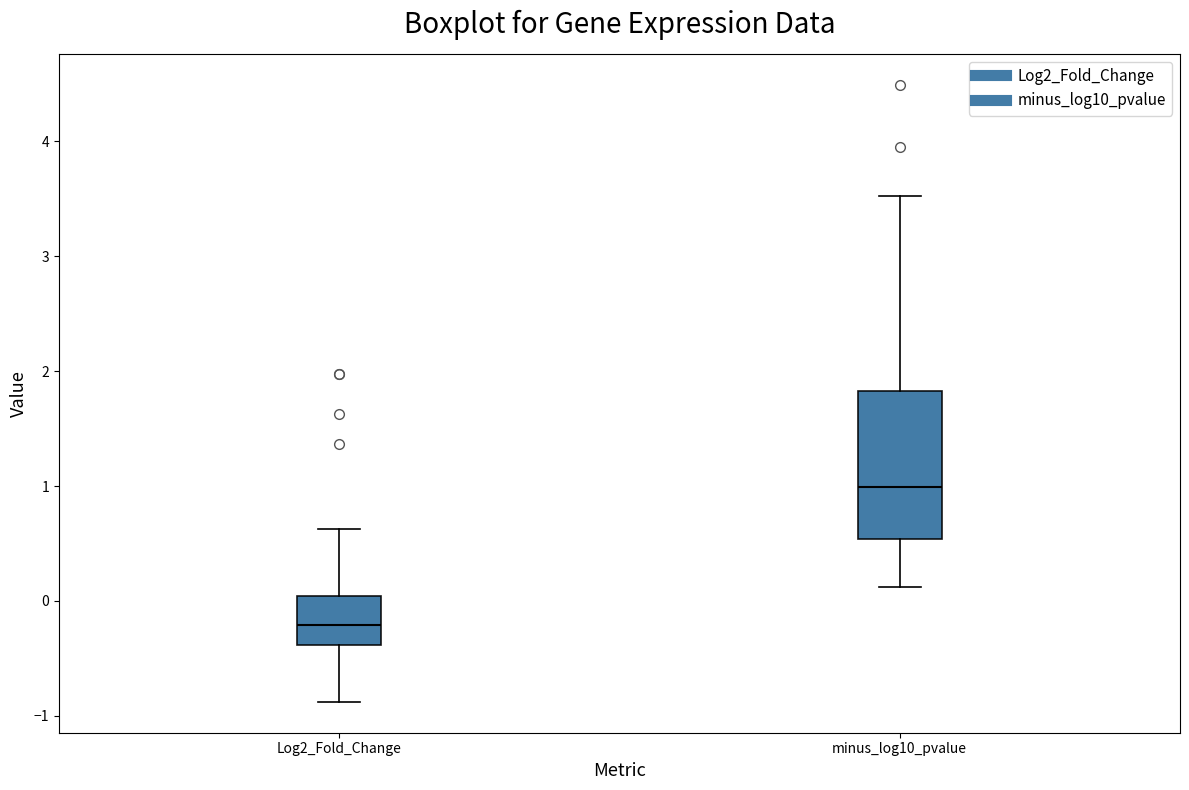

Reading left to right, transcribe this box plot: for each box, give where its median line is, the range the box spans, and where its two whiskers end, as read against the y-axis. The values are not printed on the chart, so give them approximately, as read against the axis.

Log2_Fold_Change: median -0.2, box -0.4 to 0.0, whiskers -0.9 to 0.6
minus_log10_pvalue: median 1.0, box 0.5 to 1.8, whiskers 0.1 to 3.5